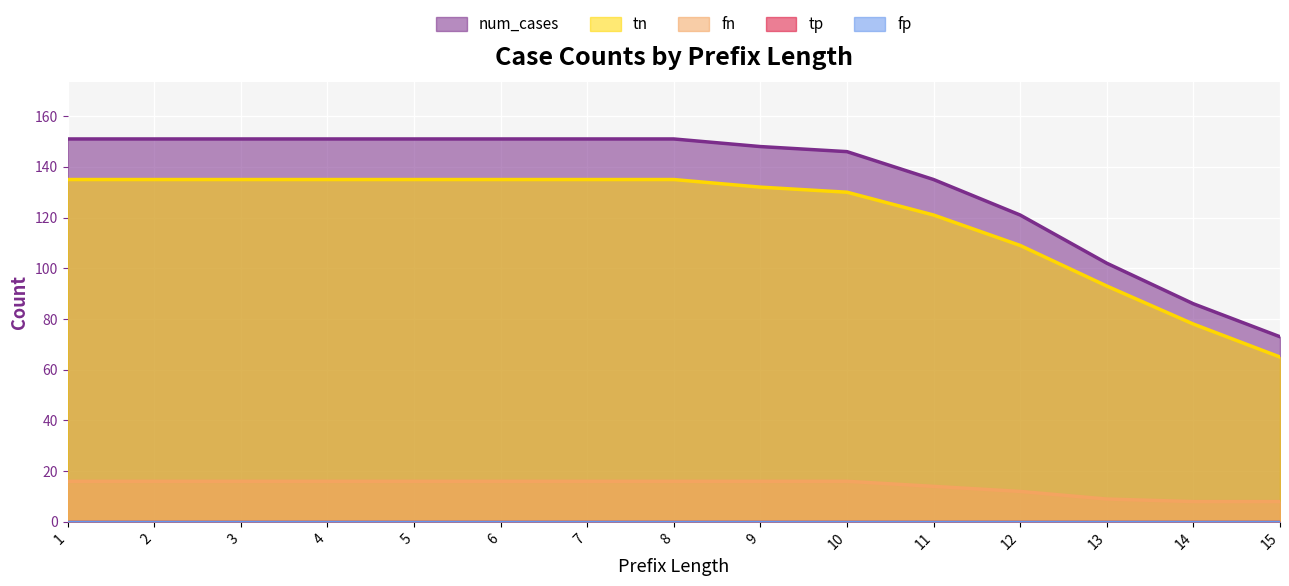

Does the chart display data point markers on the line(s)?

No